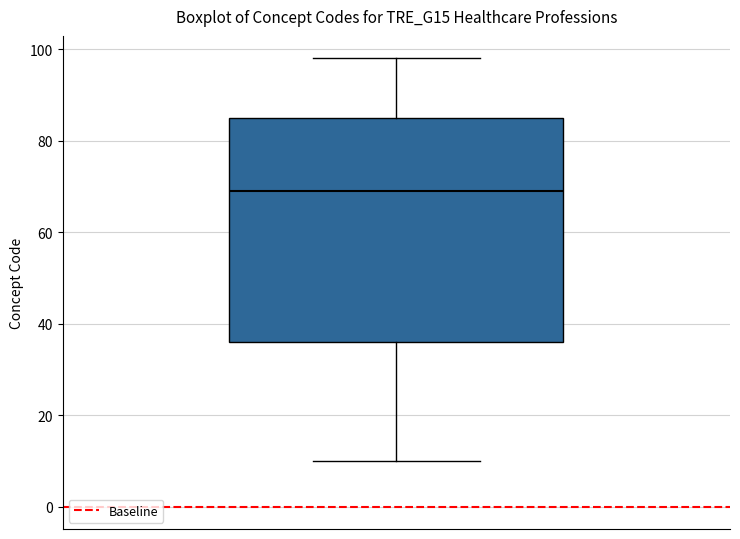

Read this box plot against the y-axis: the position of the median line, the range covered by the box, and the ends of both whiskers. The values are not printed on the chart, so give them approximately, as read against the axis.

median 70, box 36 to 86, whiskers 10 to 98